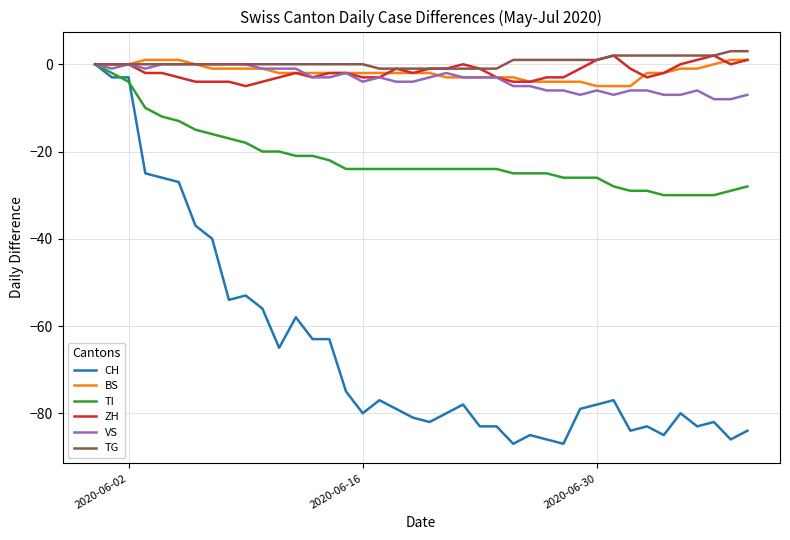

What is the smallest value displayed?

-87